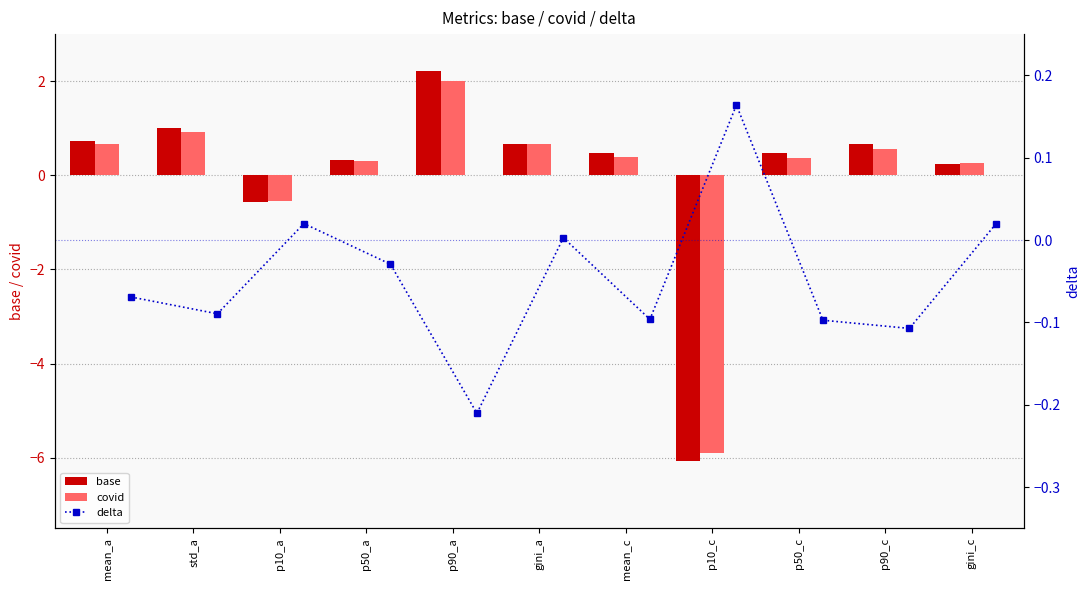

How many groups of bars are there?

11